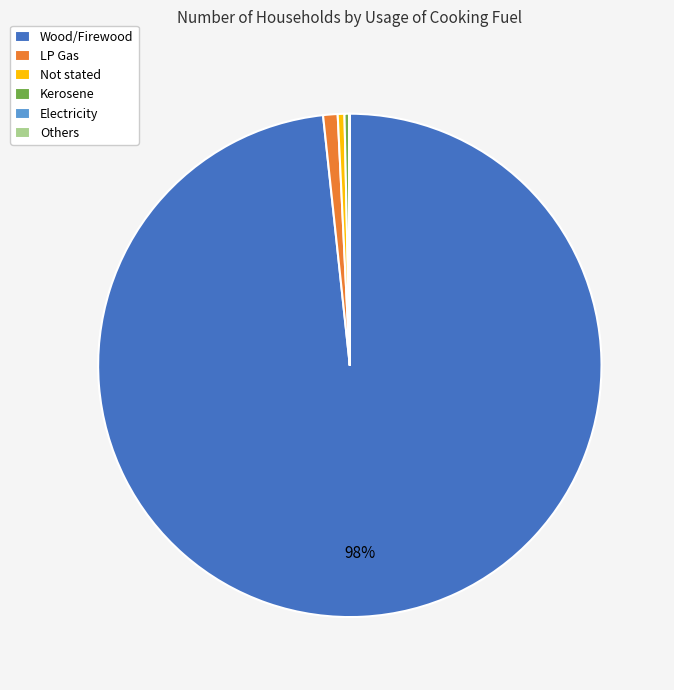

Is there a majority slice in this chart?

Yes